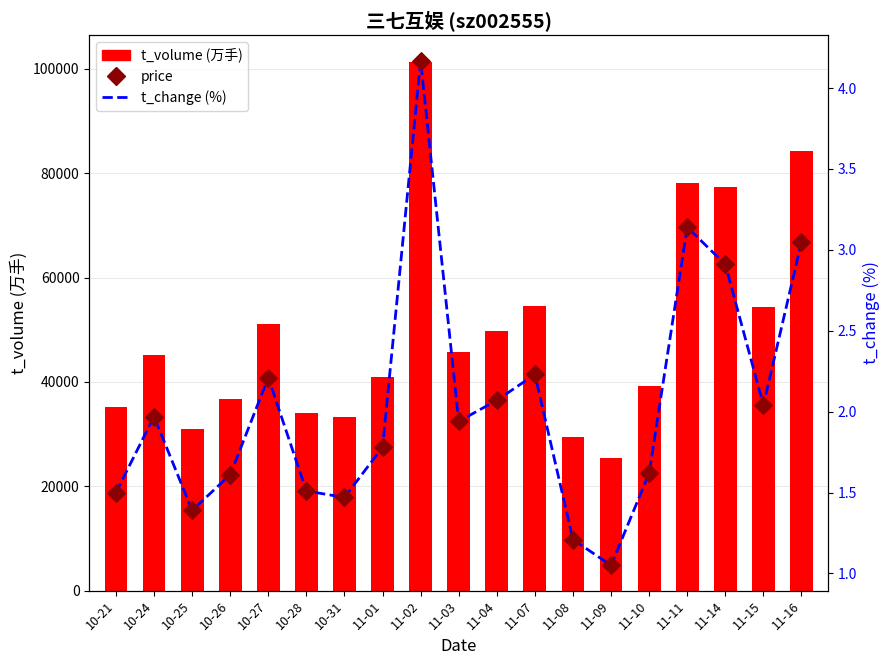

Which series has the largest Y range (max minus min)?

t_volume (万手)